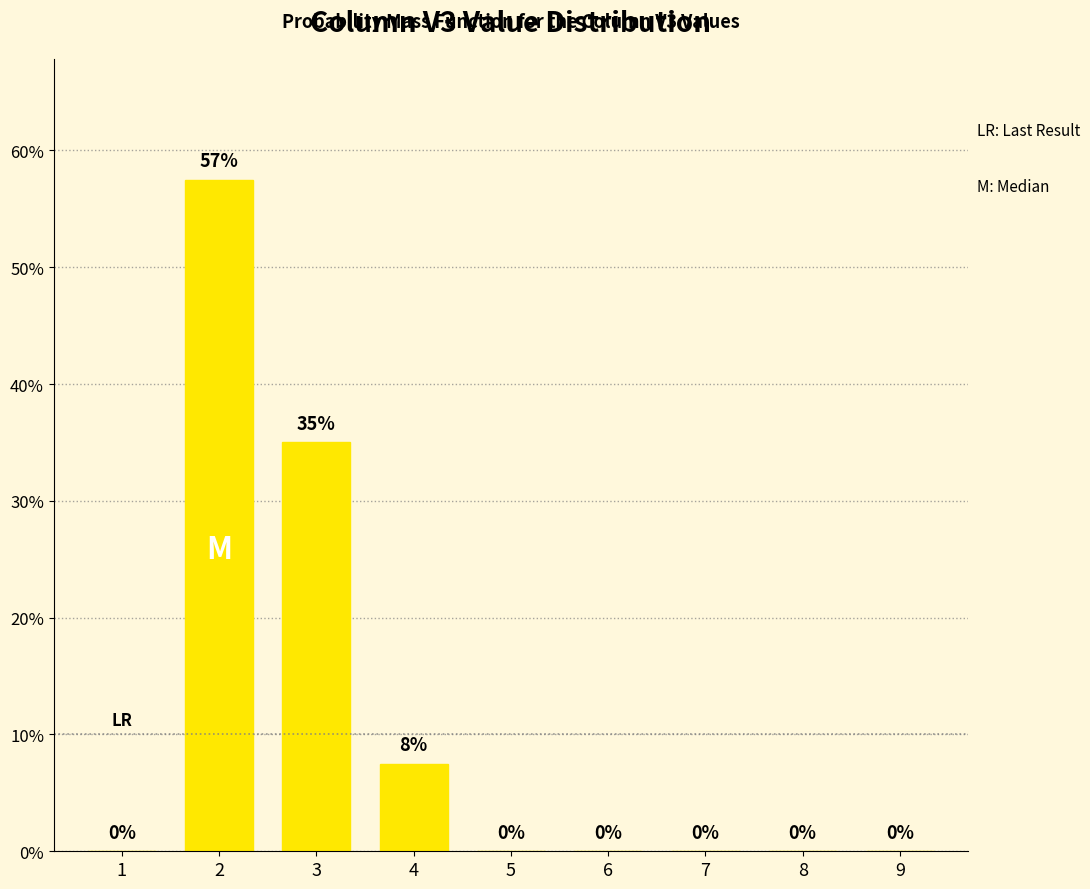

Where is the data nearest to the value 28?

3